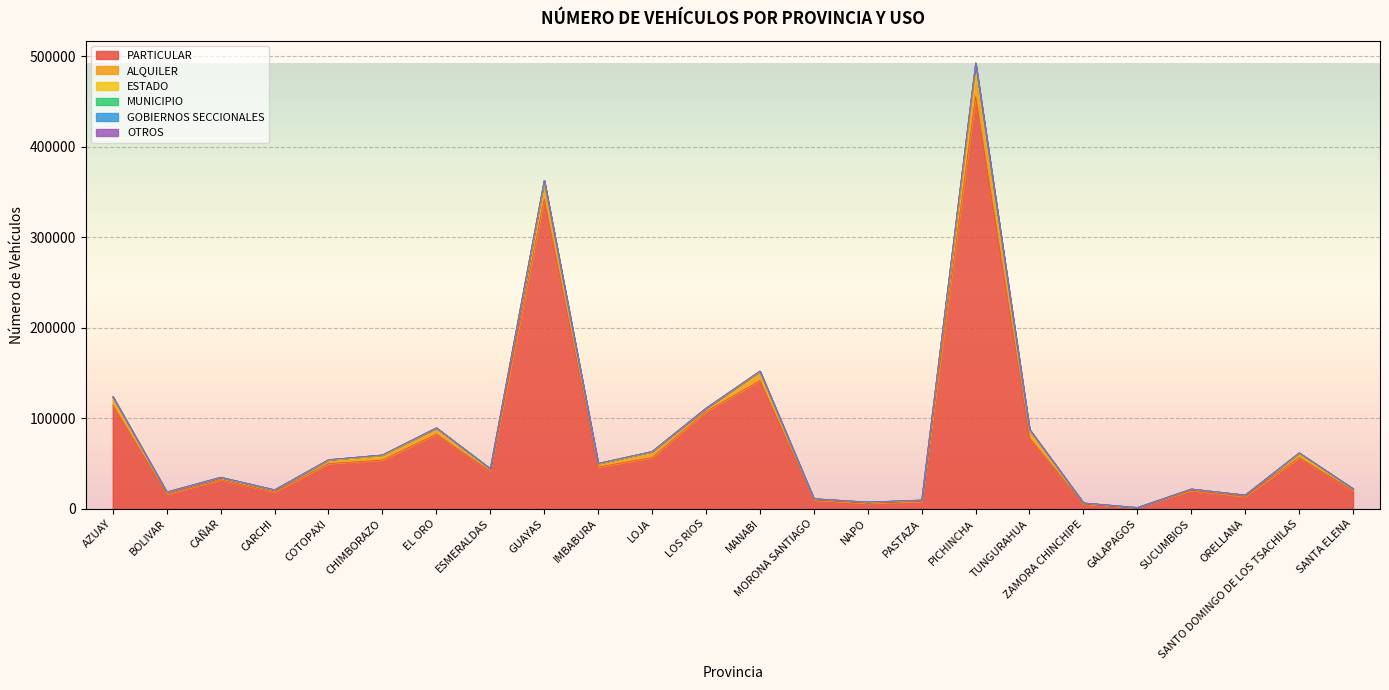

What is the label of the 10th point from the right?

NAPO